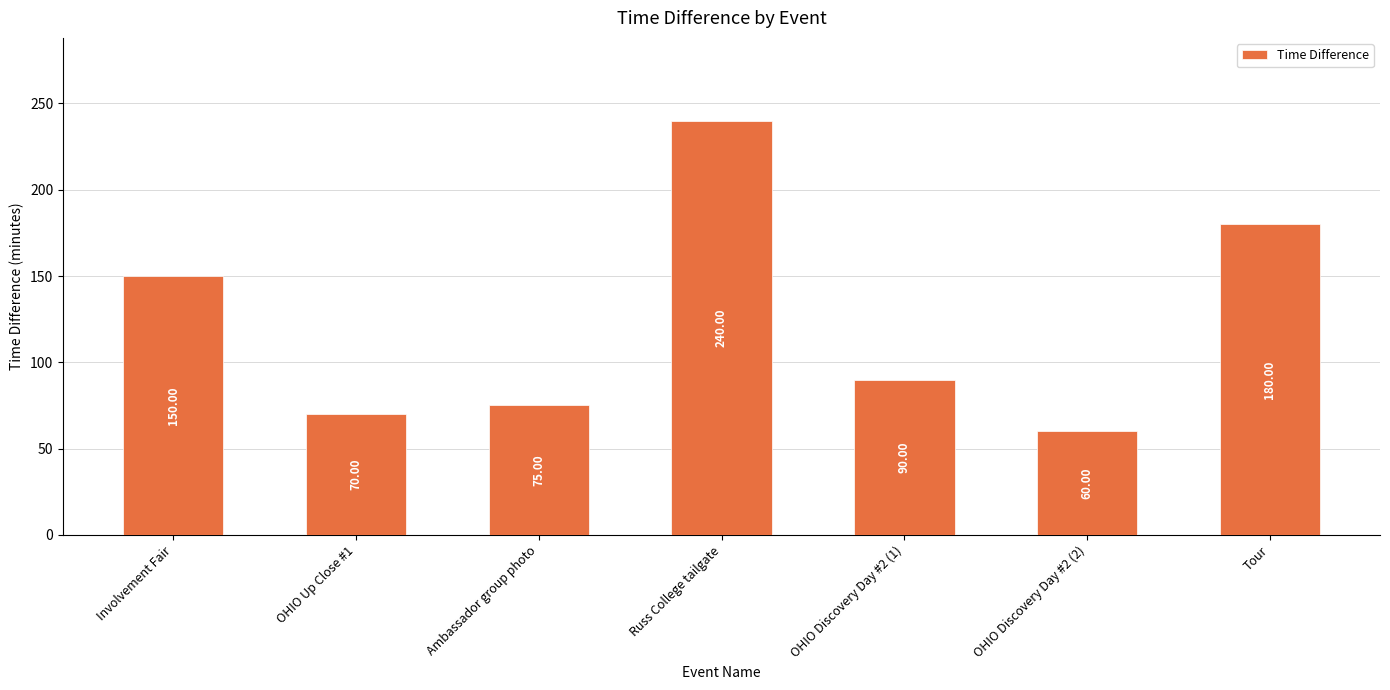

At which label does the data first exceed 90?

Involvement Fair